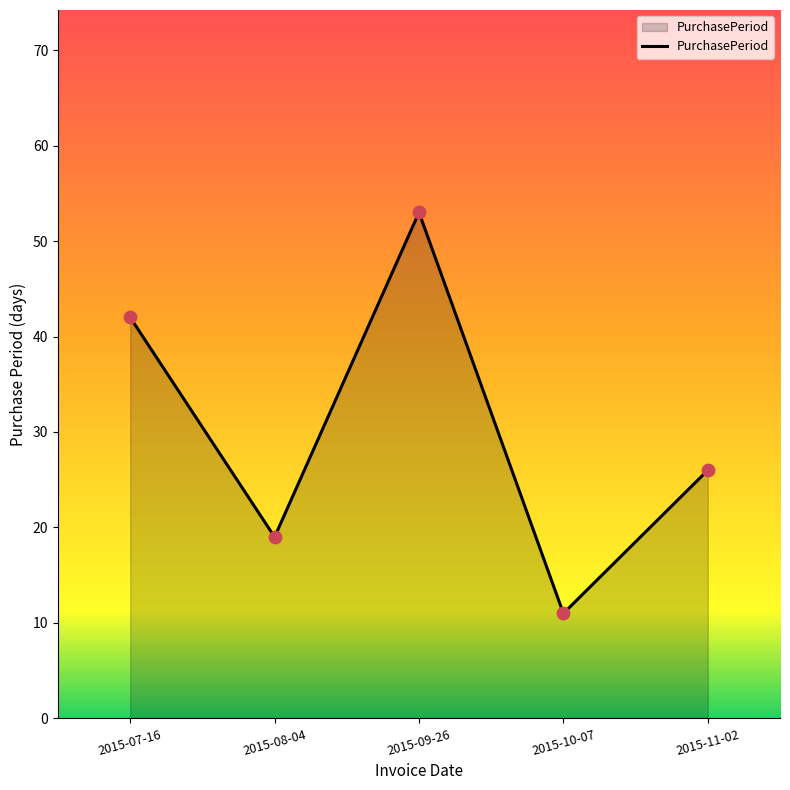

Which has a higher value, 2015-08-04 or 2015-10-07?

2015-08-04